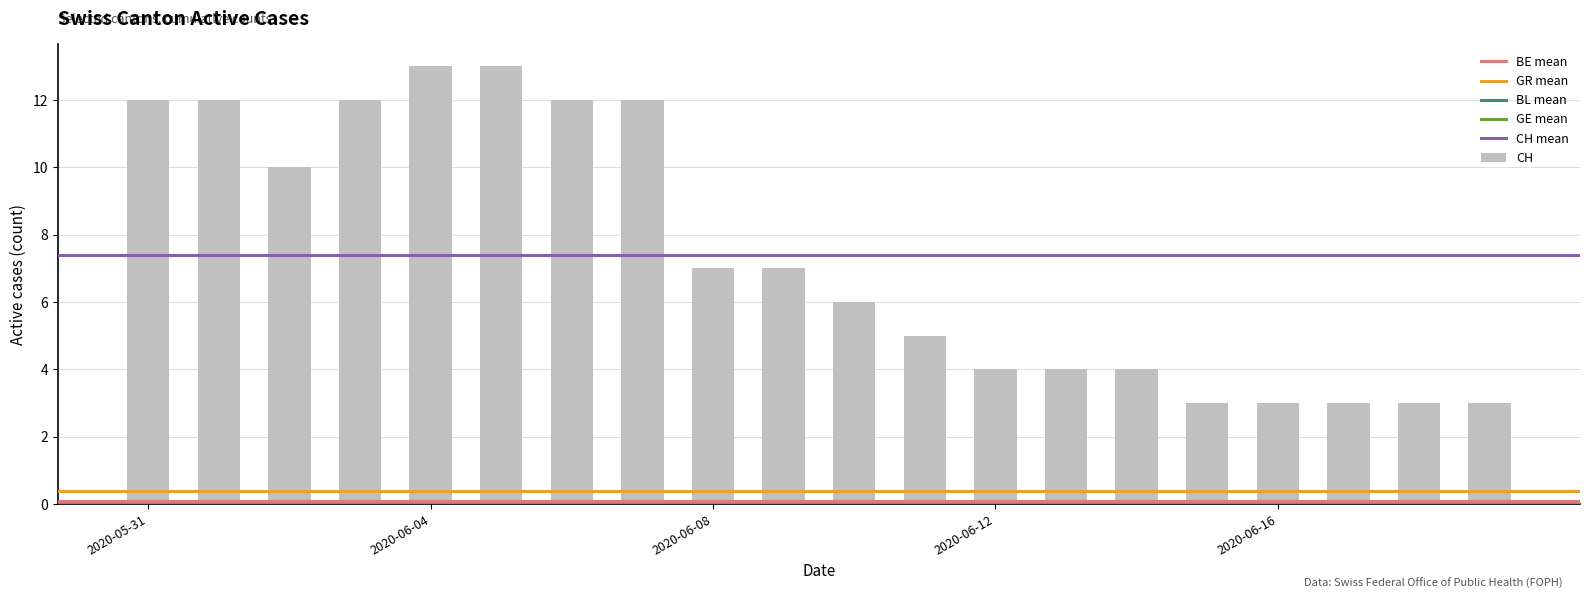

What is the average value?

7